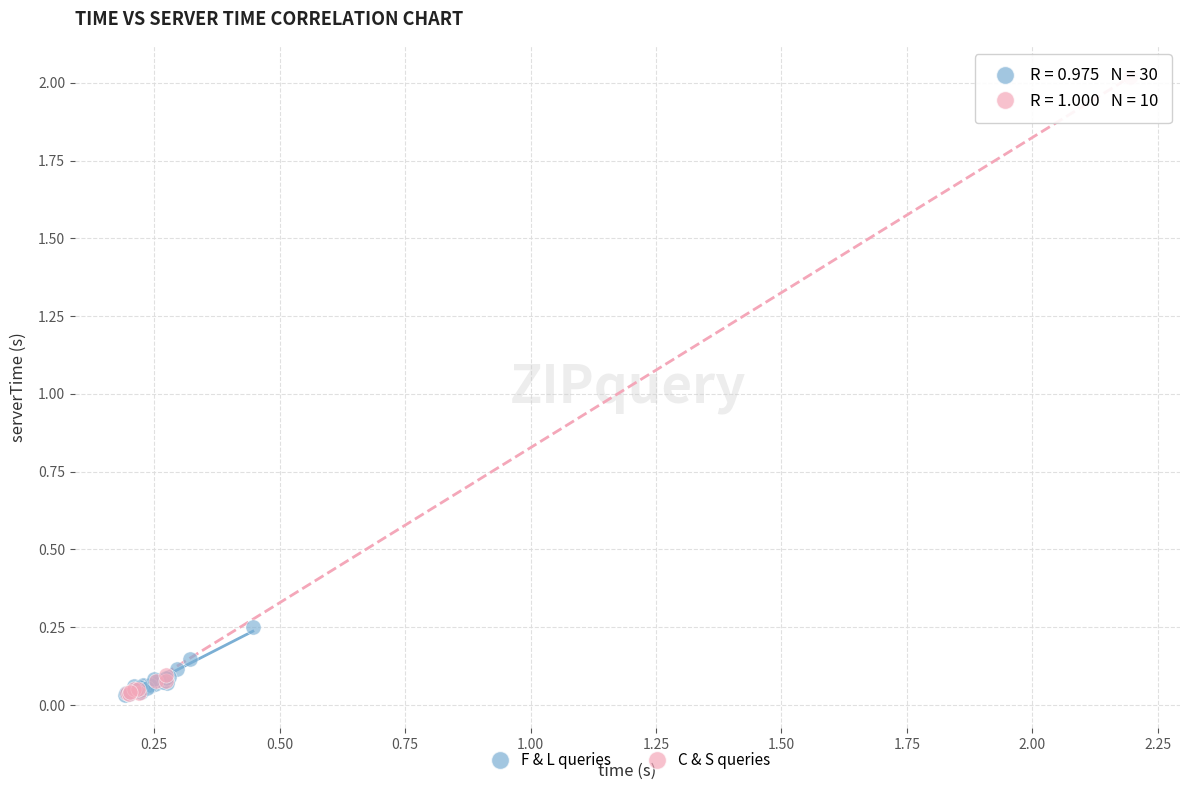

What are all the series names shown in the legend?

F & L queries, C & S queries